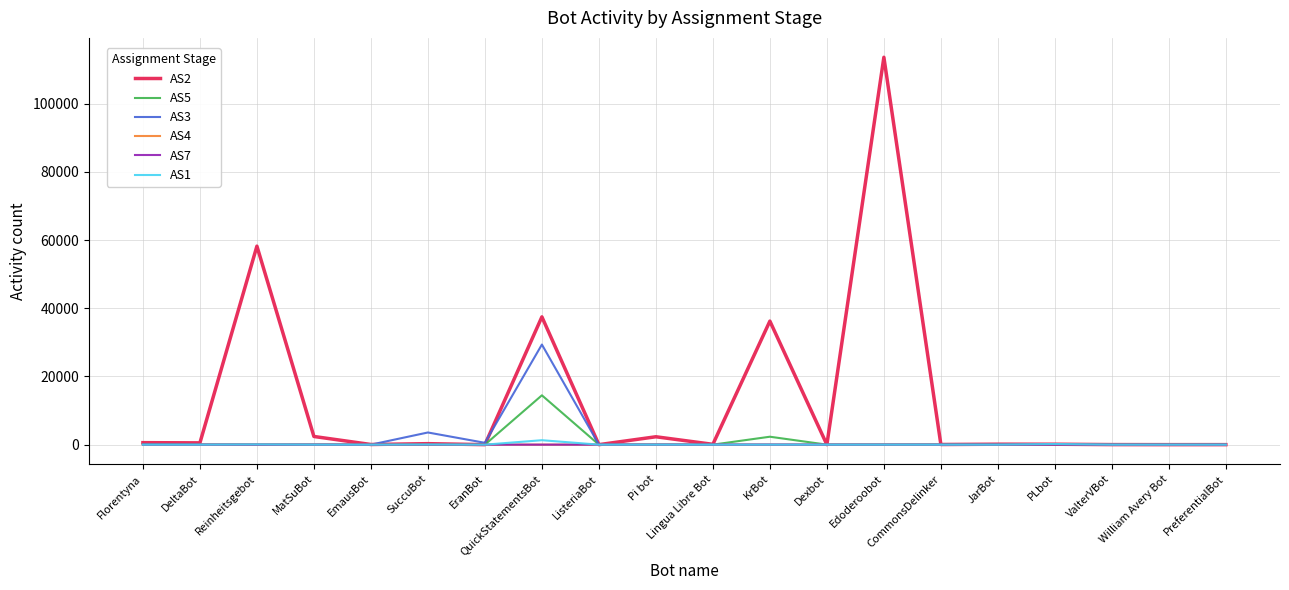

Is this an area chart (filled region under the line)?

No